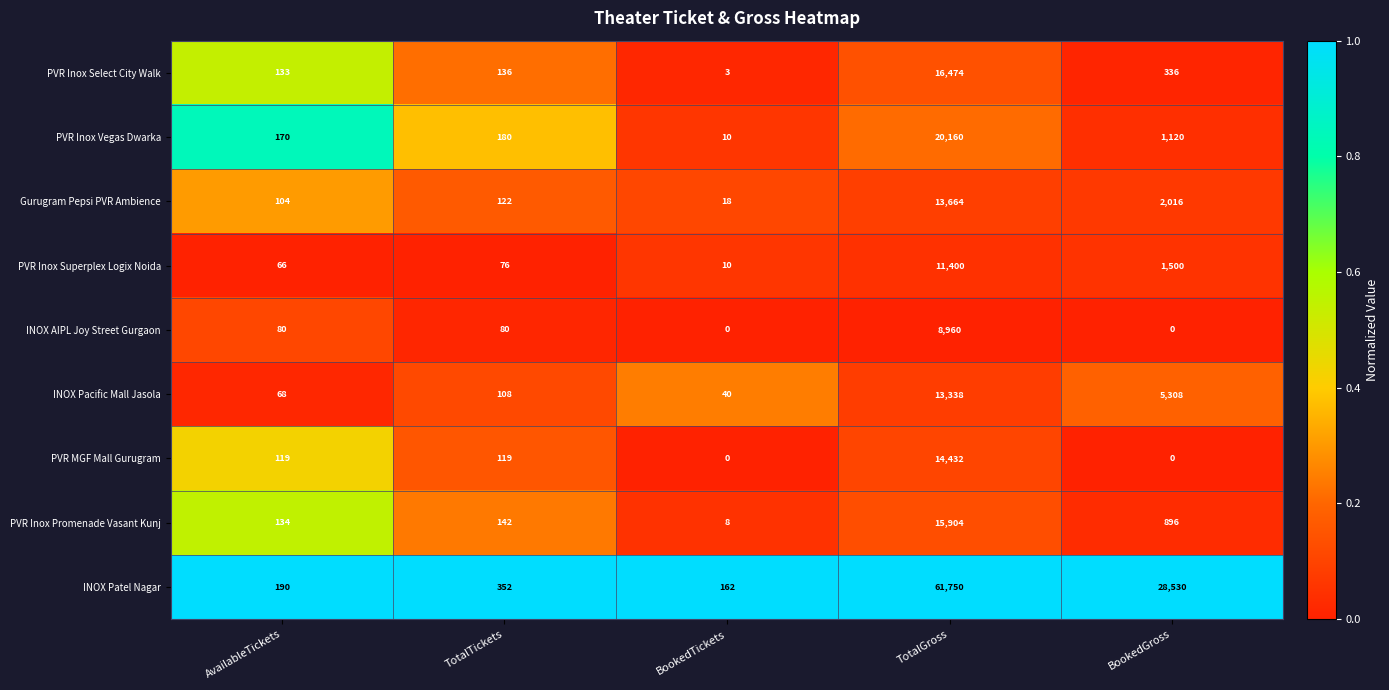

What is the total value across all series at TotalGross?

176082